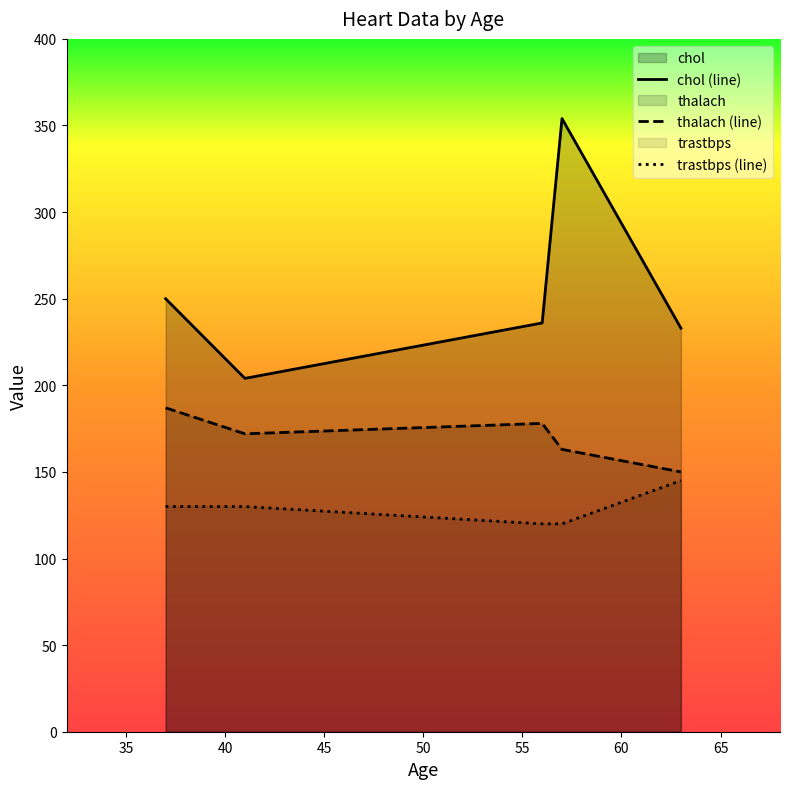

List the series in order of their overall mean, highest first.

chol (line), thalach (line), trastbps (line)